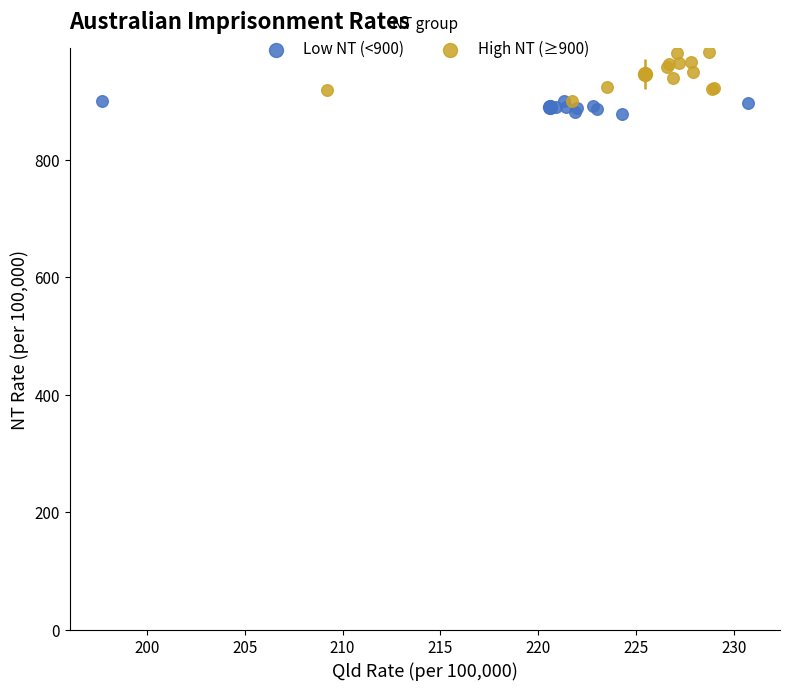

Which series reaches the minimum Y coordinate?

Low NT (<900)